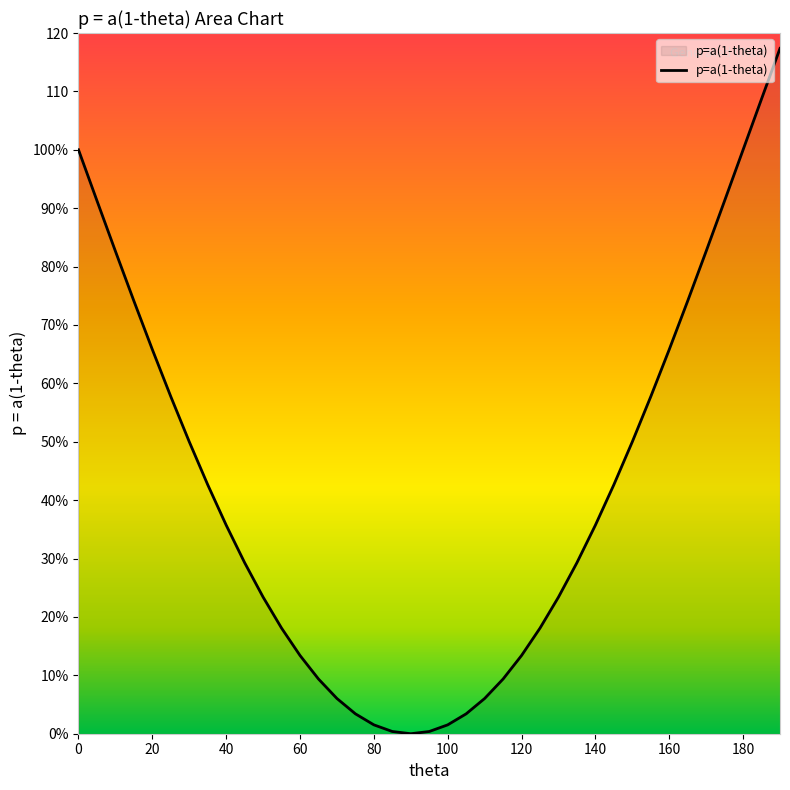

Does the chart have visible grid lines?

No